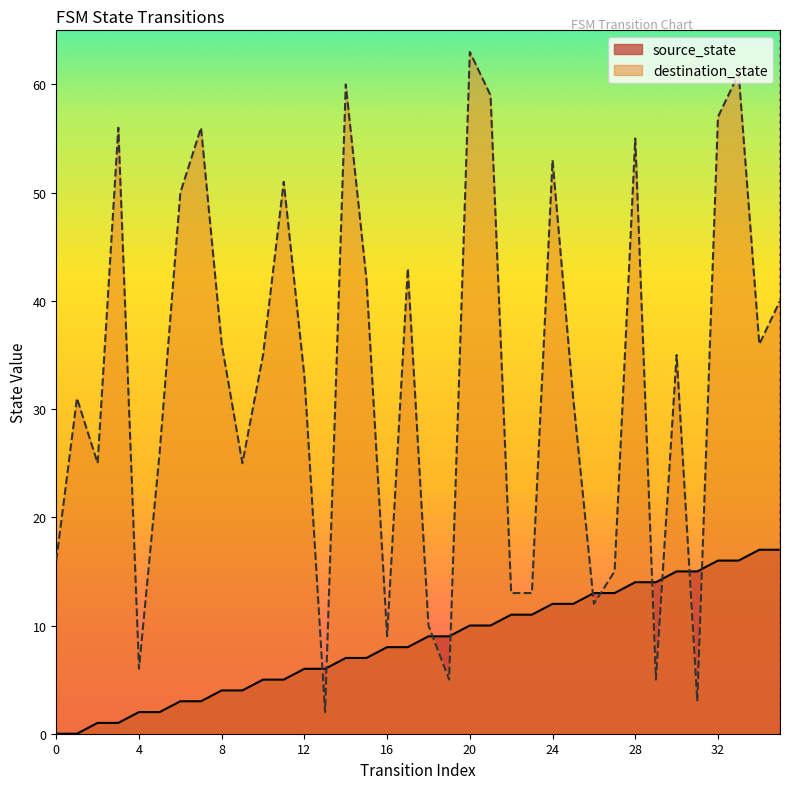

At 3, list the series in order from largest to smallest.

destination_state, source_state